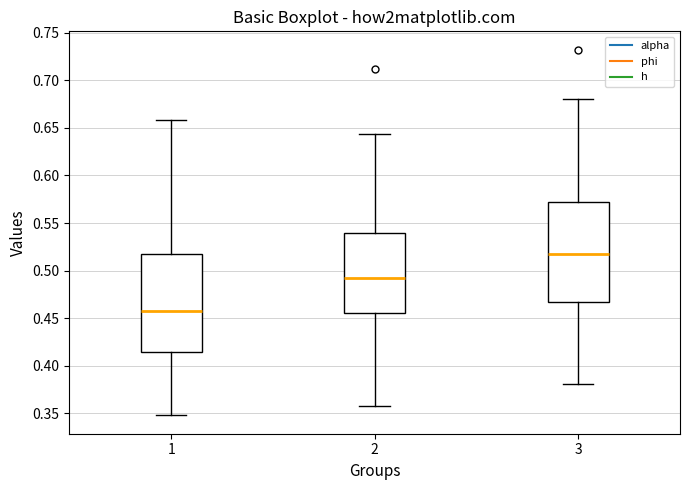

Which box has the highest median line?

3